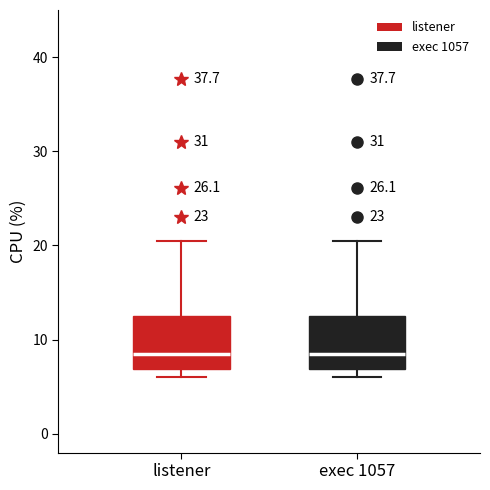

Reading left to right, transcribe this box plot: for each box, give where its median line is, the range the box spans, and where its two whiskers end, as read against the y-axis. The values are not printed on the chart, so give them approximately, as read against the axis.

listener: median 8, box 7 to 12, whiskers 6 to 21
exec 1057: median 8, box 7 to 12, whiskers 6 to 21